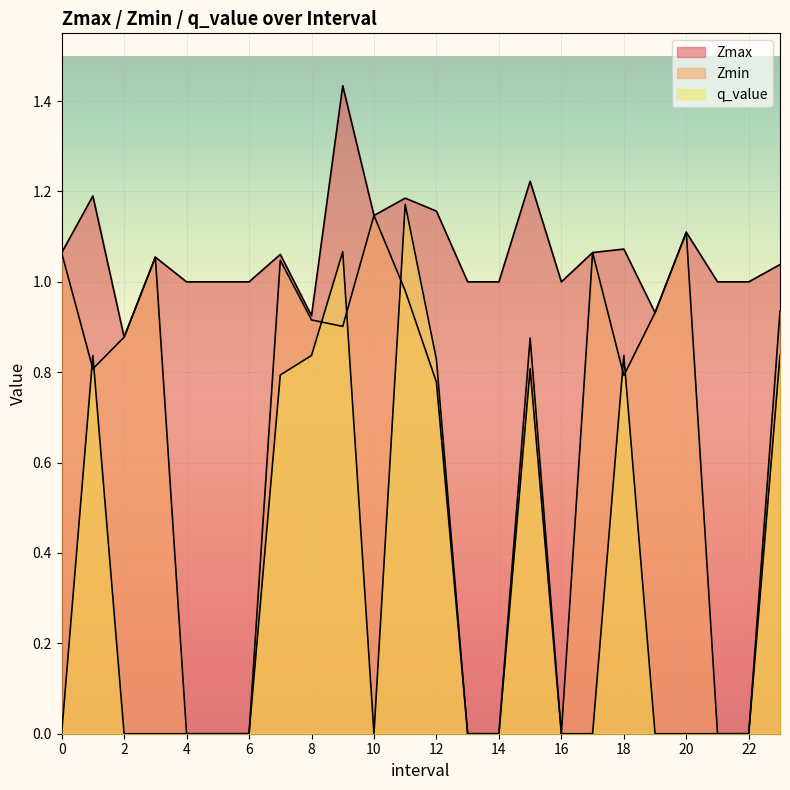

Between 3 and 2, which is larger?

3